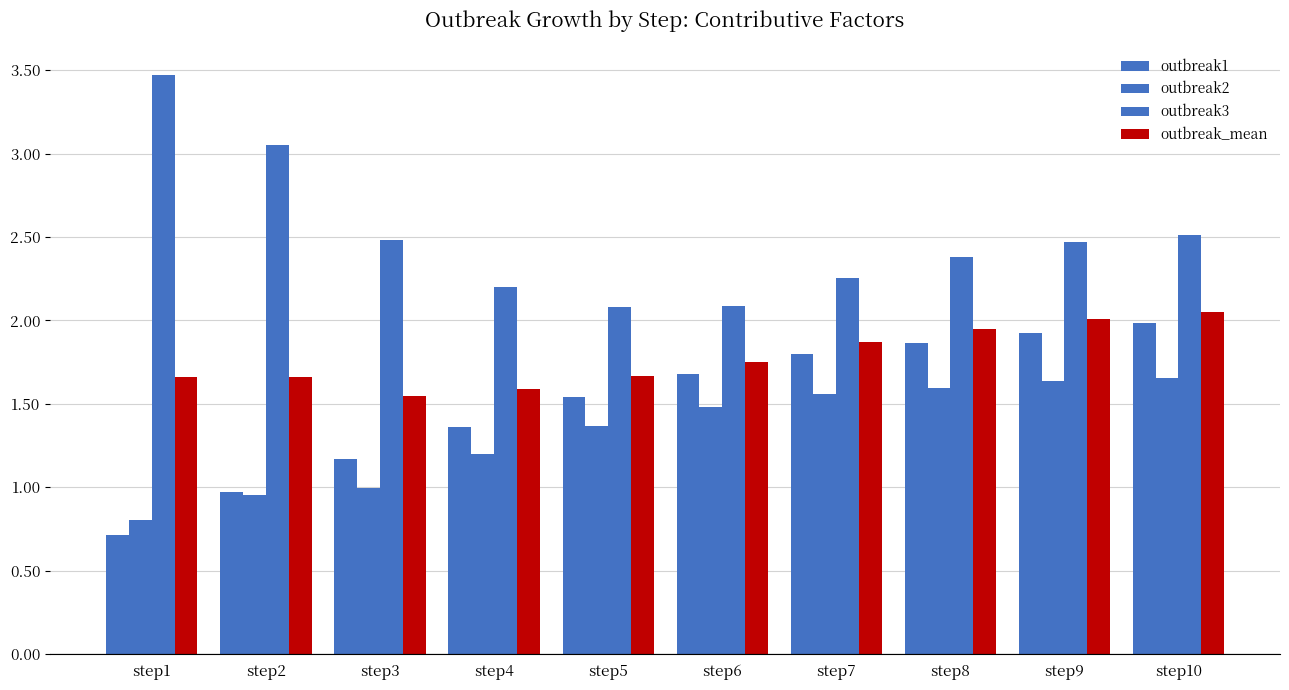

How many bars are there in each group?

4